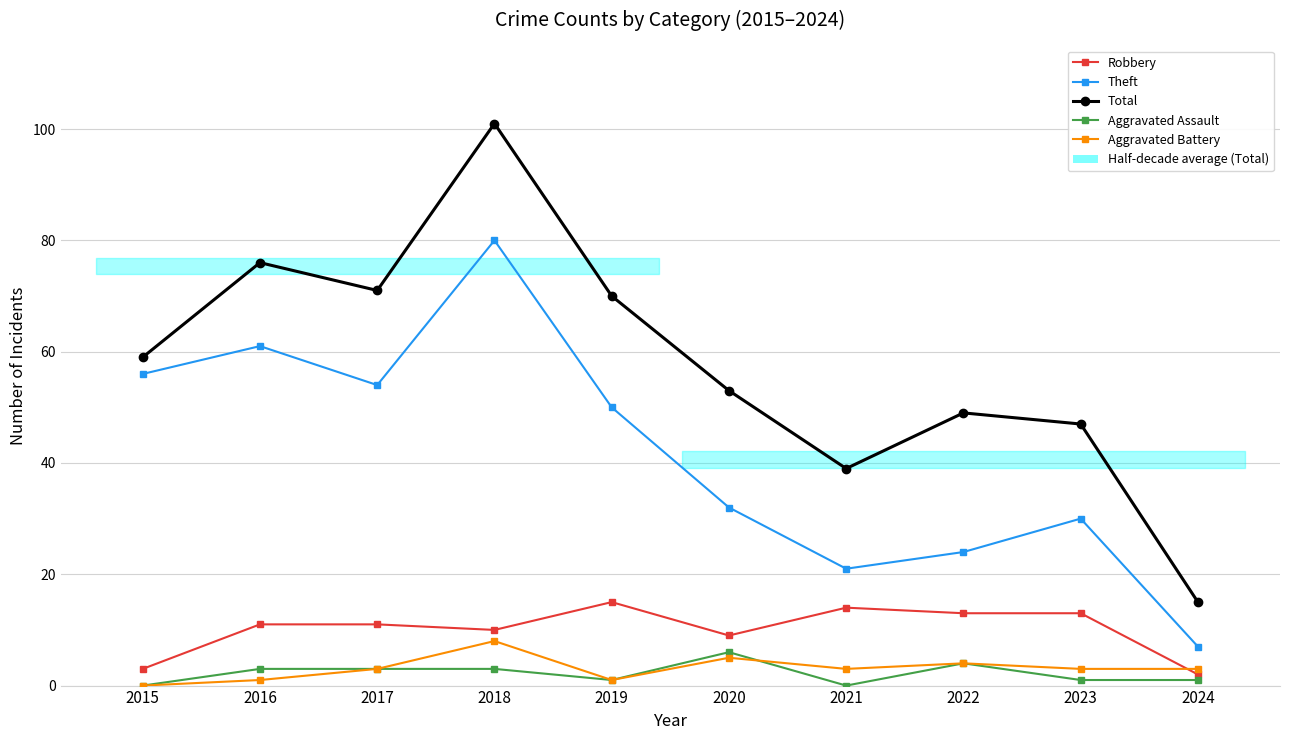

Where is the first local minimum for Theft?

2017